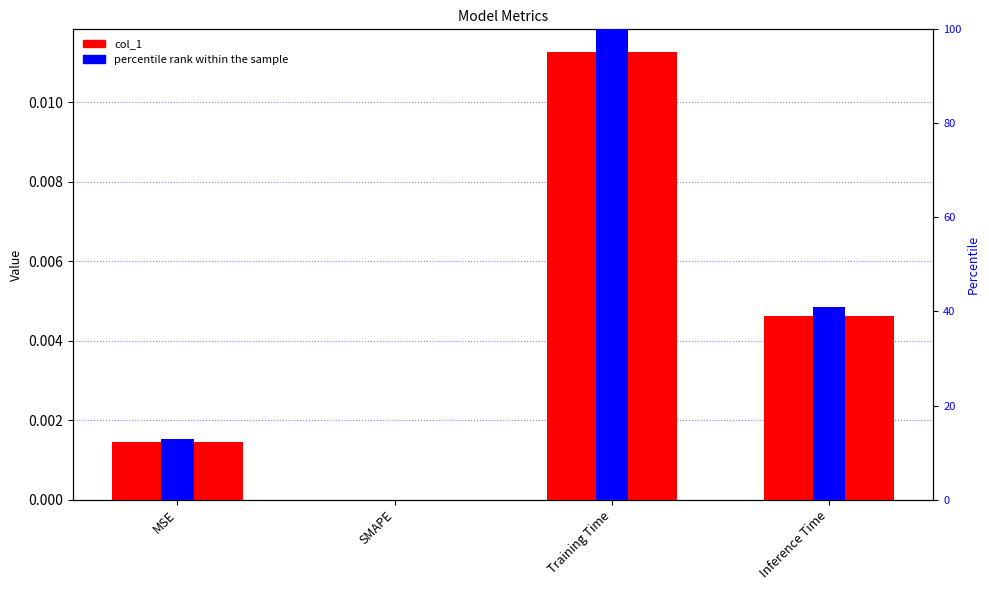

Which series changed the most between MSE and Training Time?

percentile rank within the sample